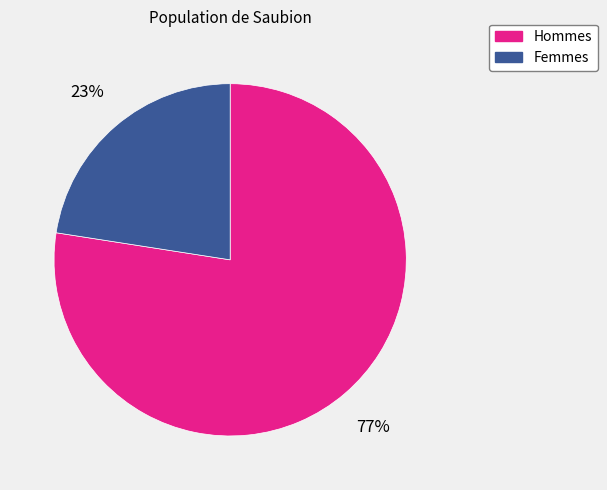

Is there any slice that represents more than half of the pie?

Yes